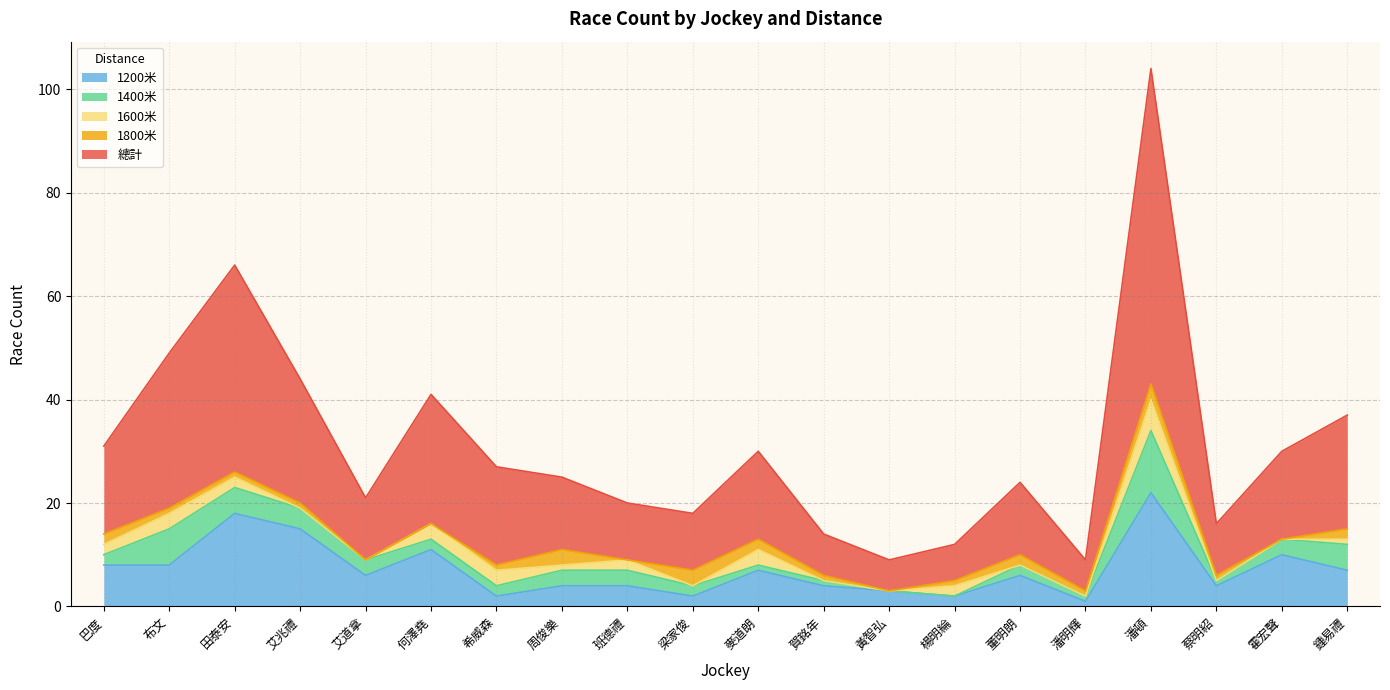

Reading left to right, extract all data points from this chart.

總計: 巴度=17	布文=30	田泰安=40	艾兆禮=24	艾道拿=12	何澤堯=25	希威森=19	周俊樂=14	班德禮=11	梁家俊=11	麥道朗=17	賀銘年=8	黃智弘=6	楊明綸=7	董明朗=14	潘明輝=6	潘頓=61	蔡明紹=10	霍宏聲=17	鍾易禮=22
1200米: 巴度=8	布文=8	田泰安=18	艾兆禮=15	艾道拿=6	何澤堯=11	希威森=2	周俊樂=4	班德禮=4	梁家俊=2	麥道朗=7	賀銘年=4	黃智弘=3	楊明綸=2	董明朗=6	潘明輝=1	潘頓=22	蔡明紹=4	霍宏聲=10	鍾易禮=7
1800米: 巴度=2	布文=1	田泰安=1	艾兆禮=1	艾道拿=0	何澤堯=0	希威森=1	周俊樂=3	班德禮=0	梁家俊=3	麥道朗=2	賀銘年=1	黃智弘=0	楊明綸=1	董明朗=2	潘明輝=1	潘頓=3	蔡明紹=1	霍宏聲=0	鍾易禮=2
1600米: 巴度=2	布文=3	田泰安=2	艾兆禮=0	艾道拿=0	何澤堯=3	希威森=3	周俊樂=1	班德禮=2	梁家俊=0	麥道朗=3	賀銘年=0	黃智弘=0	楊明綸=2	董明朗=0	潘明輝=0	潘頓=6	蔡明紹=0	霍宏聲=0	鍾易禮=1
1400米: 巴度=2	布文=7	田泰安=5	艾兆禮=4	艾道拿=3	何澤堯=2	希威森=2	周俊樂=3	班德禮=3	梁家俊=2	麥道朗=1	賀銘年=1	黃智弘=0	楊明綸=0	董明朗=2	潘明輝=1	潘頓=12	蔡明紹=1	霍宏聲=3	鍾易禮=5